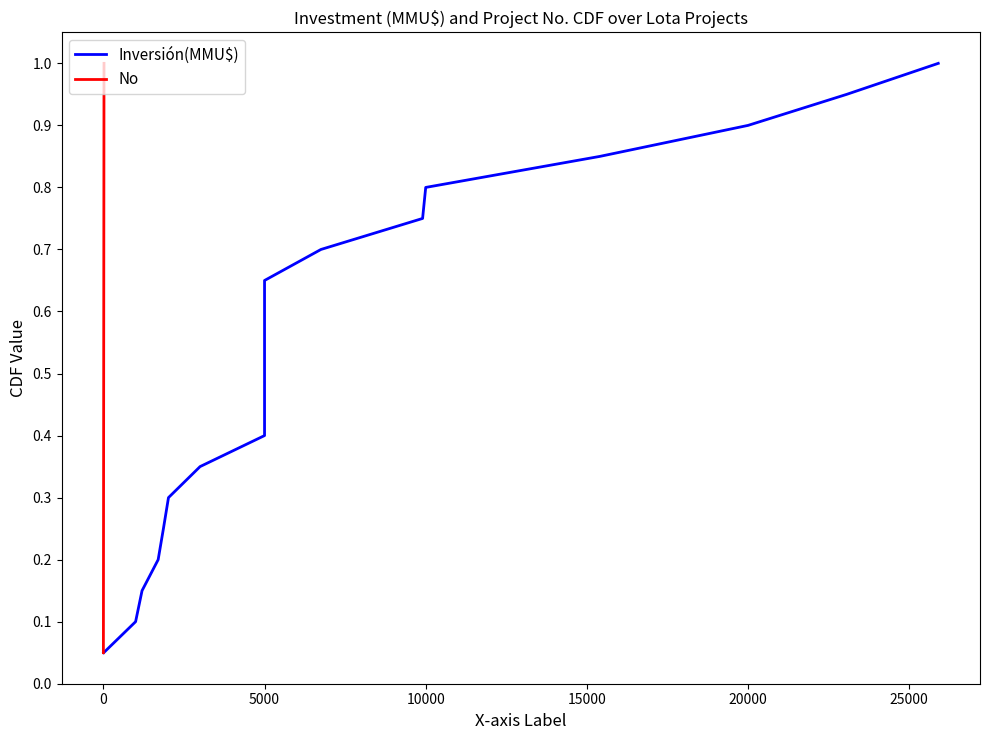

What is the value of the Inversión(MMU$) point at the 12th from the left?

0.6